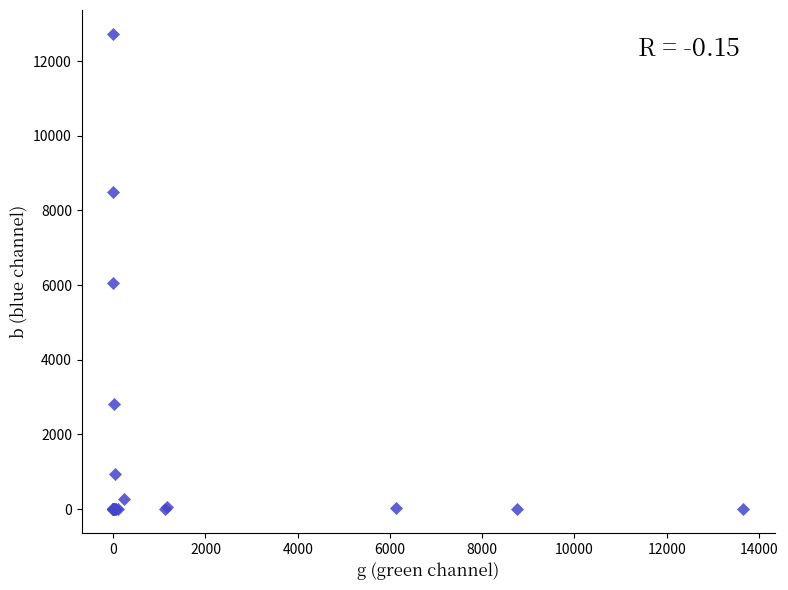

What Y value in the scatter plot is closest to 6365?

6050